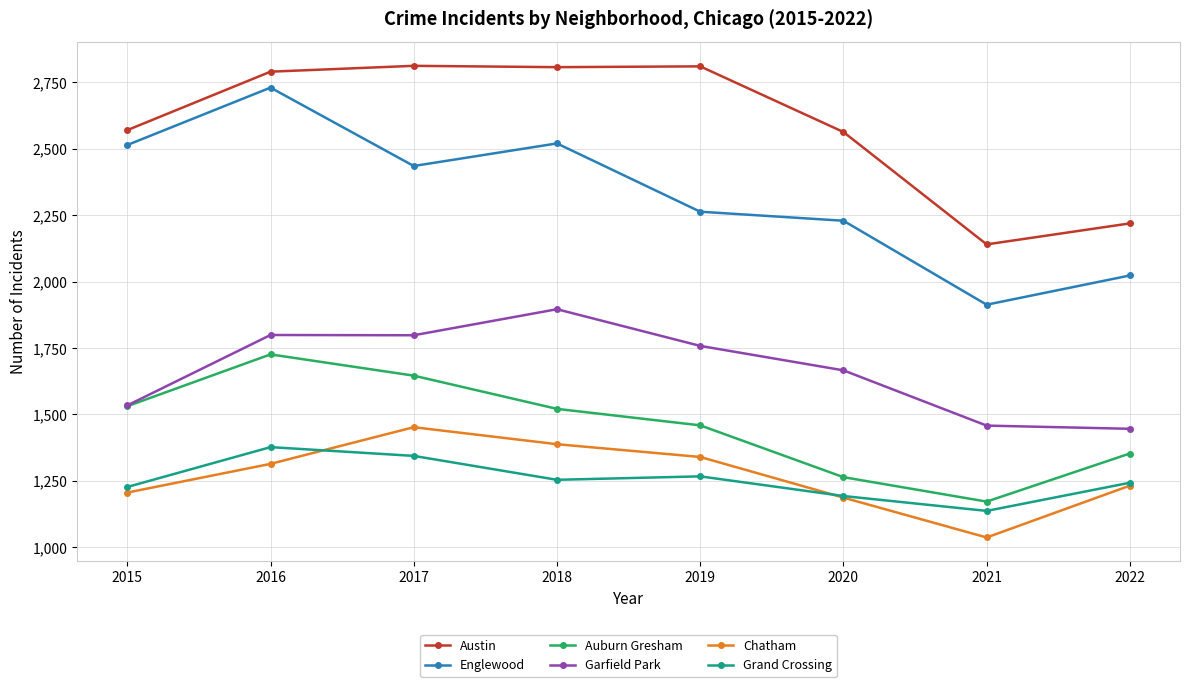

At how many categories does at least one series exceed 1953?

8